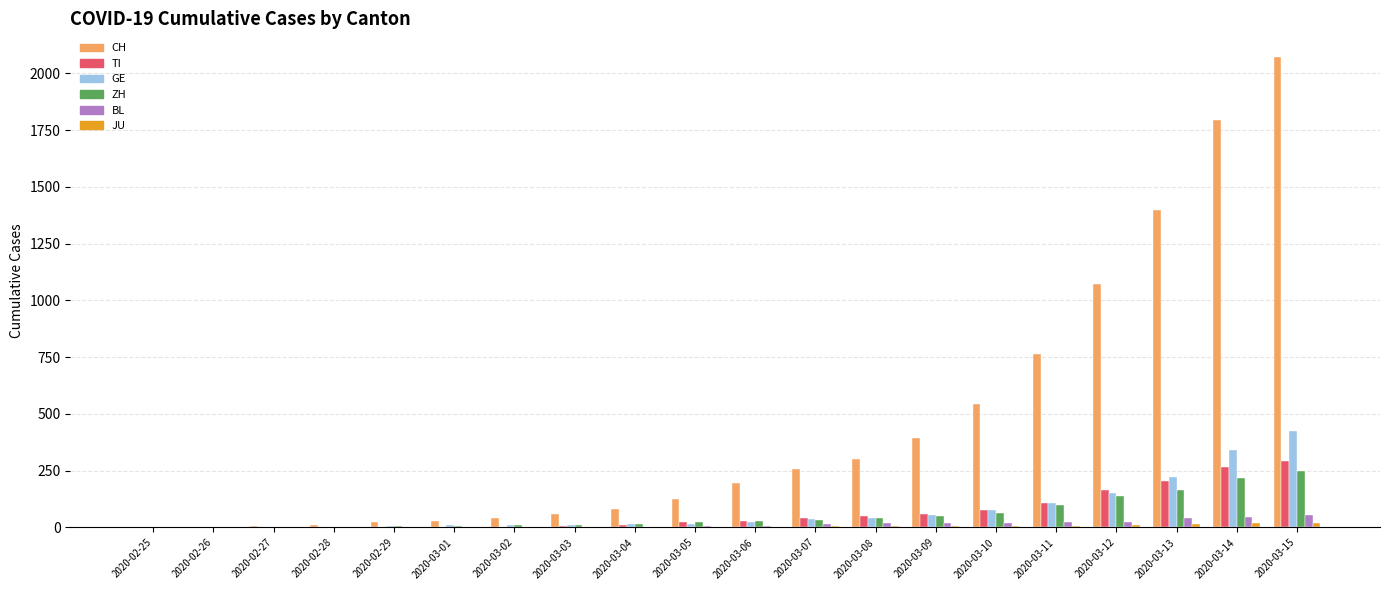

Does the chart contain stacked bars?

No